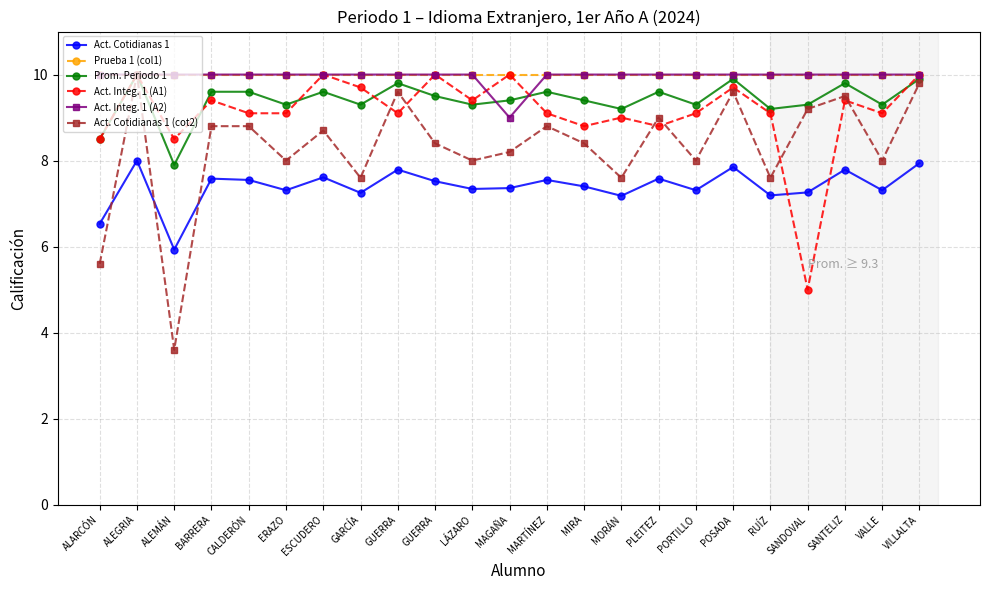

What is the greatest value displayed?

10.0